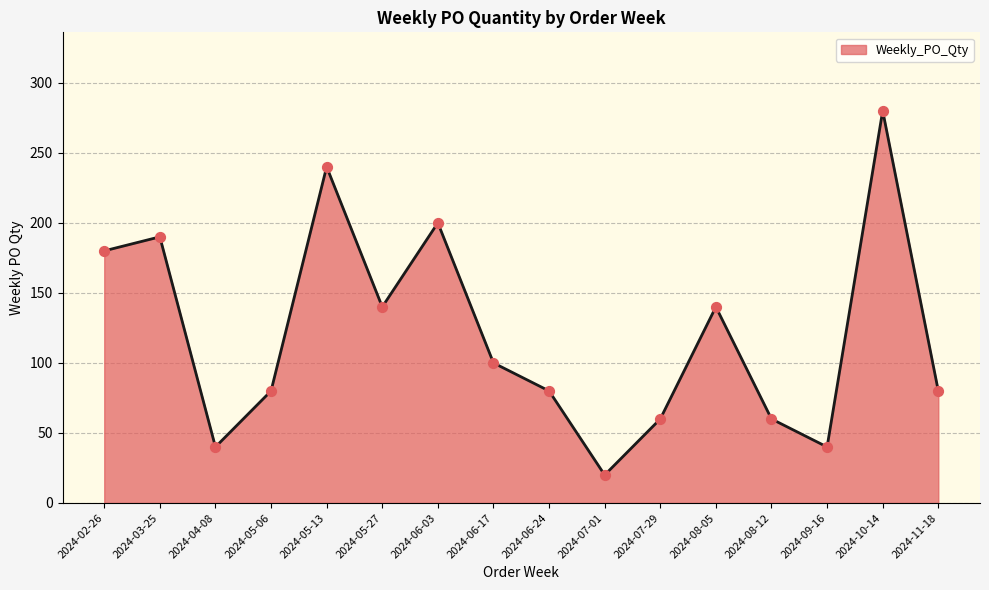

What is the ratio of the value at 2024-05-06 to the value at 2024-04-08?

2.0